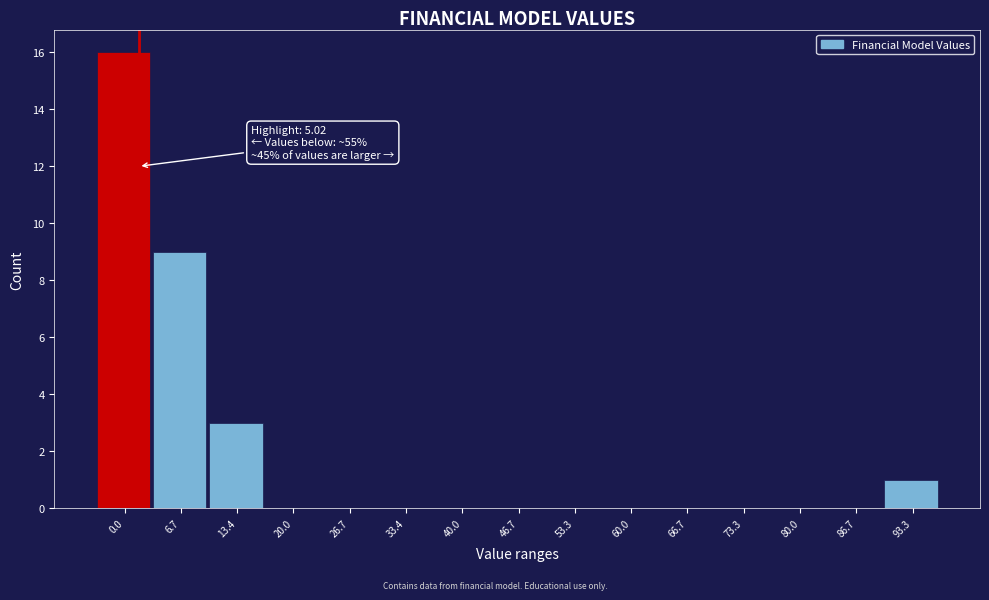

Reading left to right, transcribe all the data shown in this chart.

0.0=16	6.7=9	13.4=3	20.0=0	26.7=0	33.4=0	40.0=0	46.7=0	53.3=0	60.0=0	66.7=0	73.3=0	80.0=0	86.7=0	93.3=1